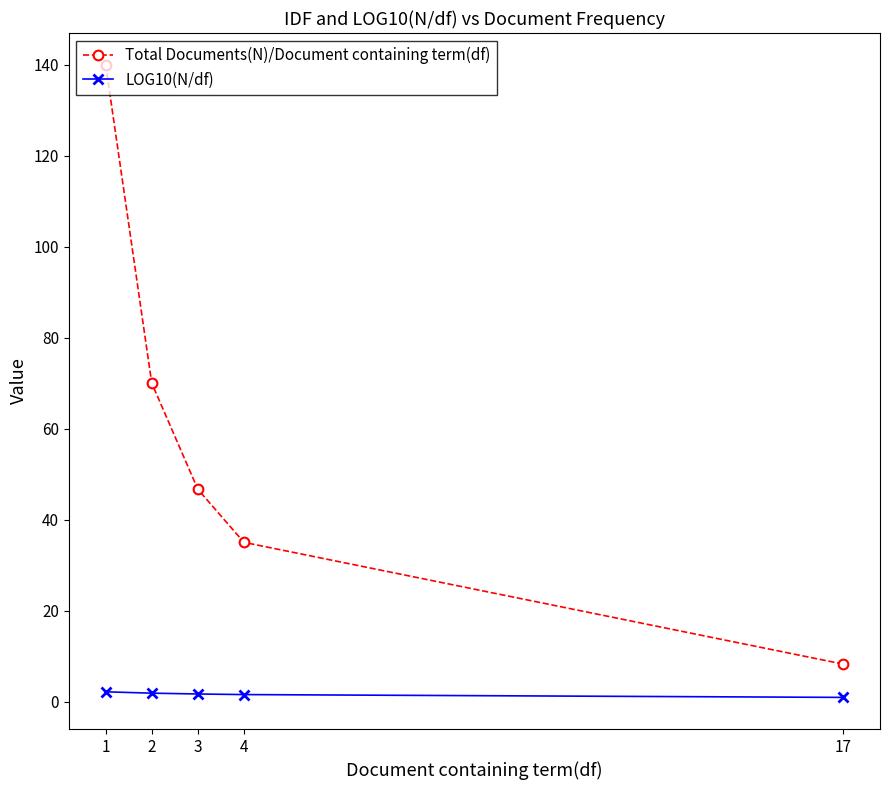

What is the value of the LOG10(N/df) point at the 5th from the left?

0.9